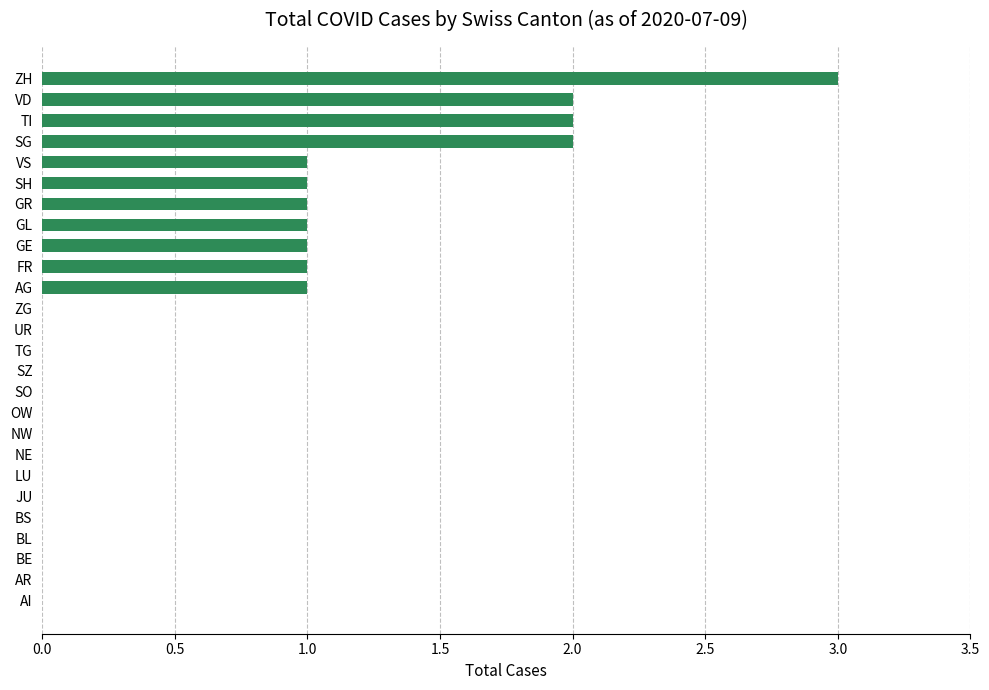

Which has a higher value, VD or BS?

VD